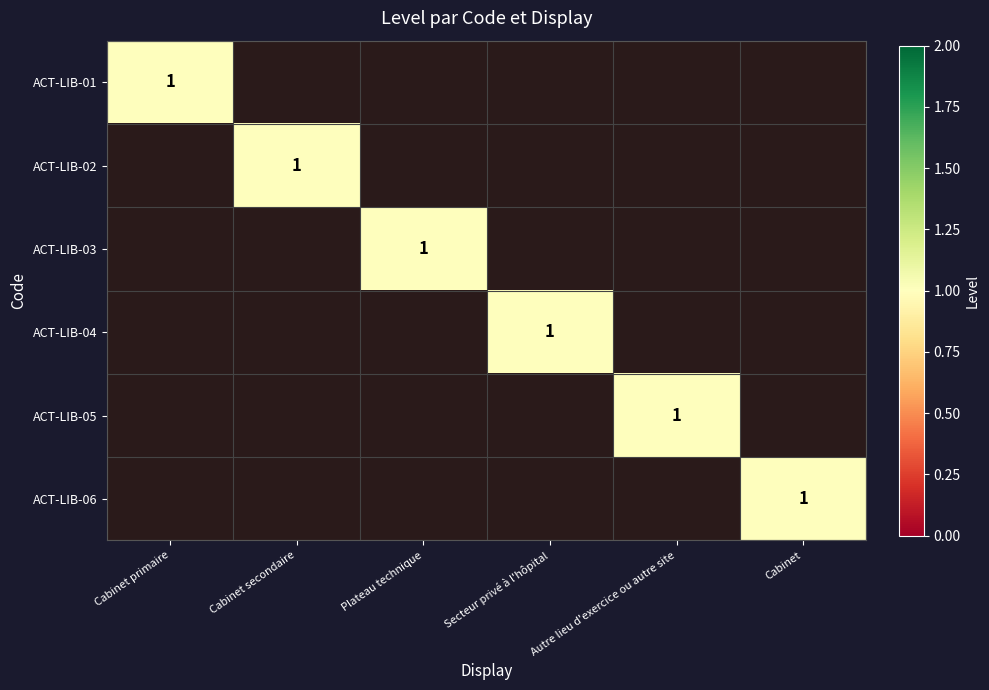

True or false: ACT-LIB-06 has a value of 1 at Cabinet.

True